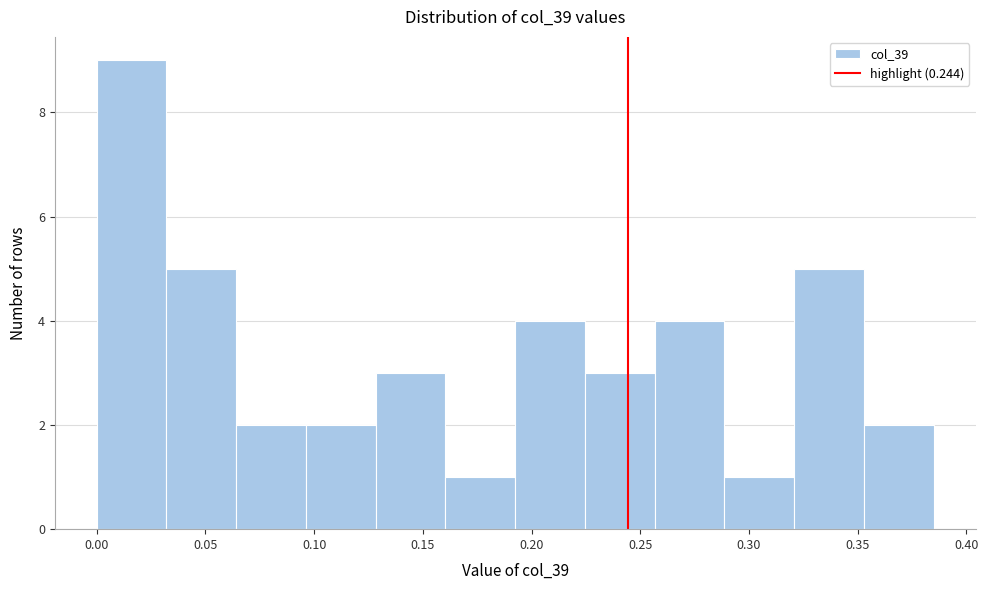

What is the height of the bar covering 0.095 to 0.130 on the x-axis? Neither the bar edges nor the heights are printed on the chart, so give them approximately, as read against the axes.

2